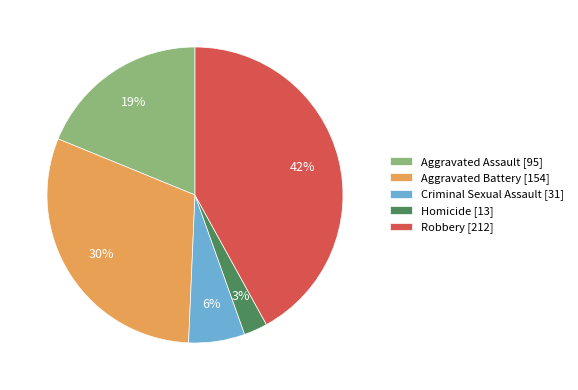

What is the largest slice in the pie chart?

Robbery